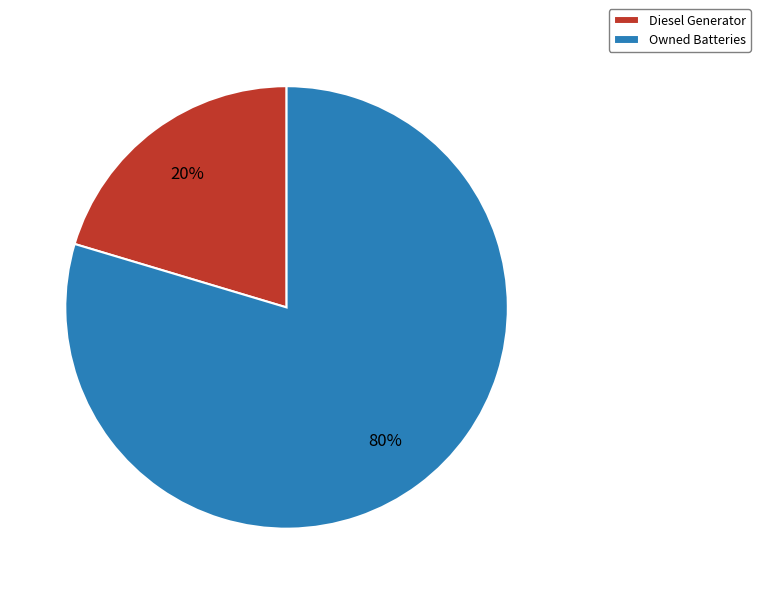

To the nearest percent, what is the combined percentage of Diesel Generator and Owned Batteries?

100%